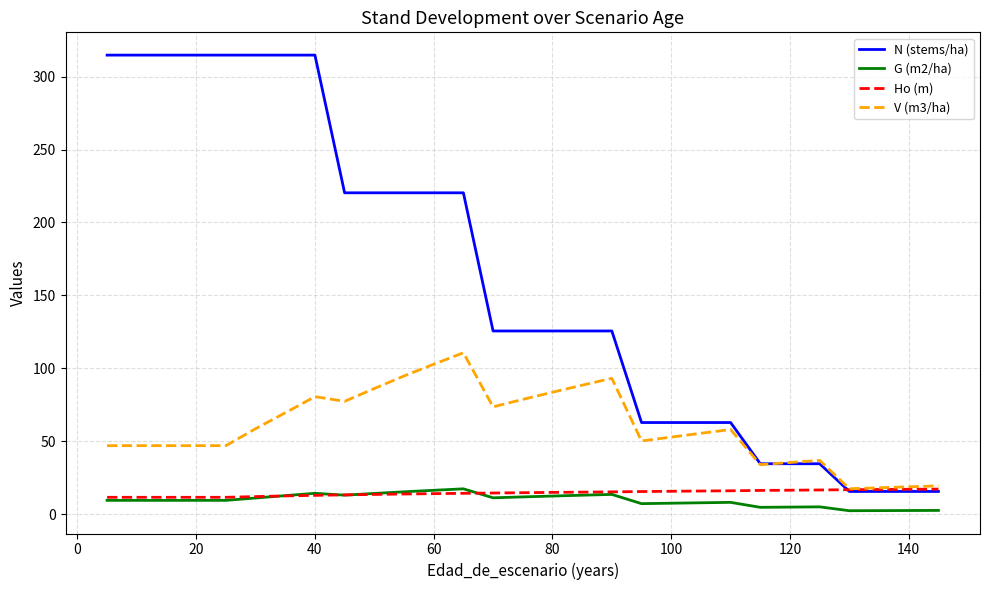

Which series has the largest total across all categories?

N (stems/ha)